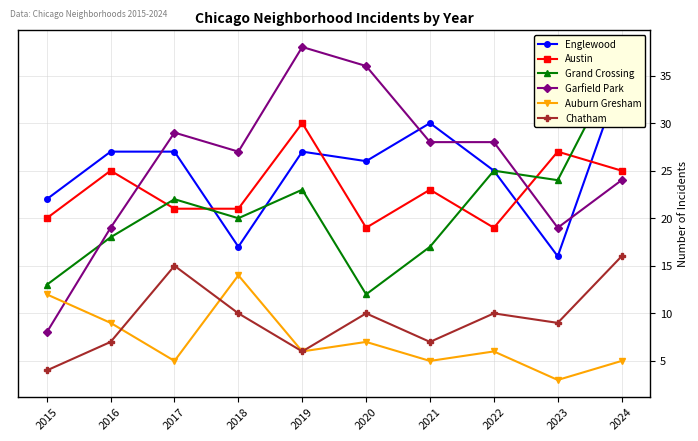

What are all the series names shown in the legend?

Englewood, Austin, Grand Crossing, Garfield Park, Auburn Gresham, Chatham